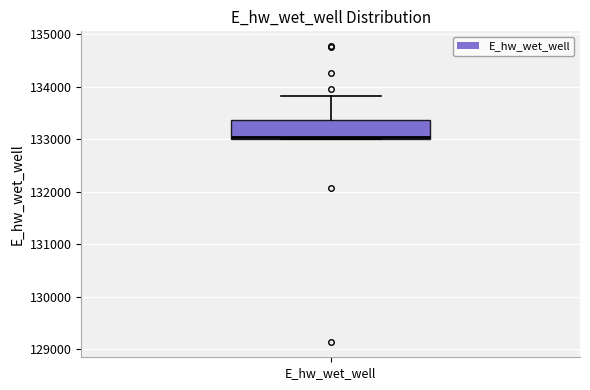

Transcribe this box plot: give where the median line is, the range the box spans, and where the two whiskers end, as read against the y-axis. The values are not printed on the chart, so give them approximately, as read against the axis.

median 133000, box 133000 to 133400, whiskers 133000 to 133800